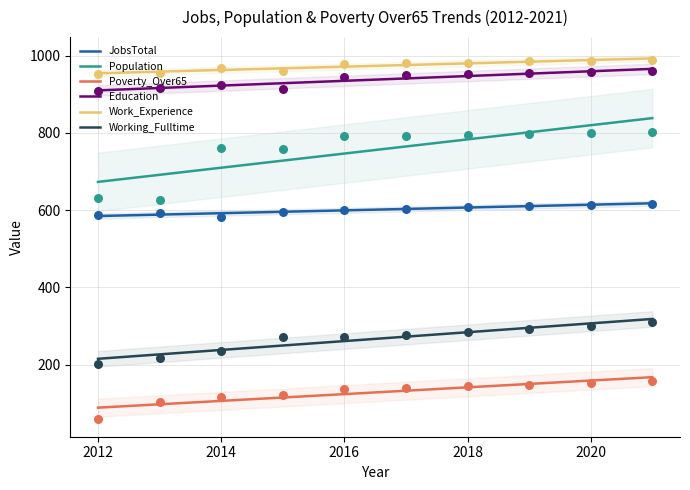

Which series has the widest spread of Y values?

Population